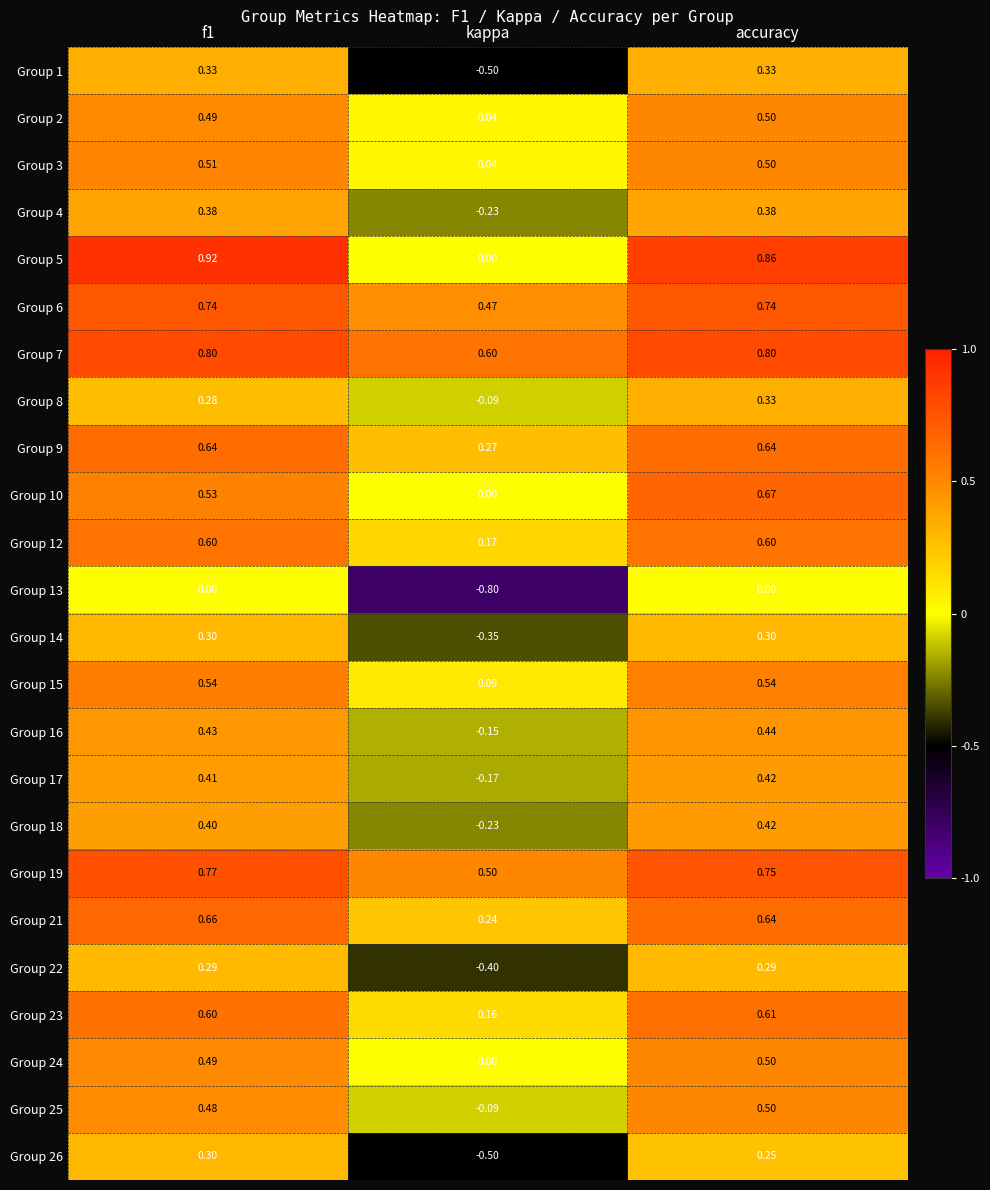

Count the number of data series in this chart.

24